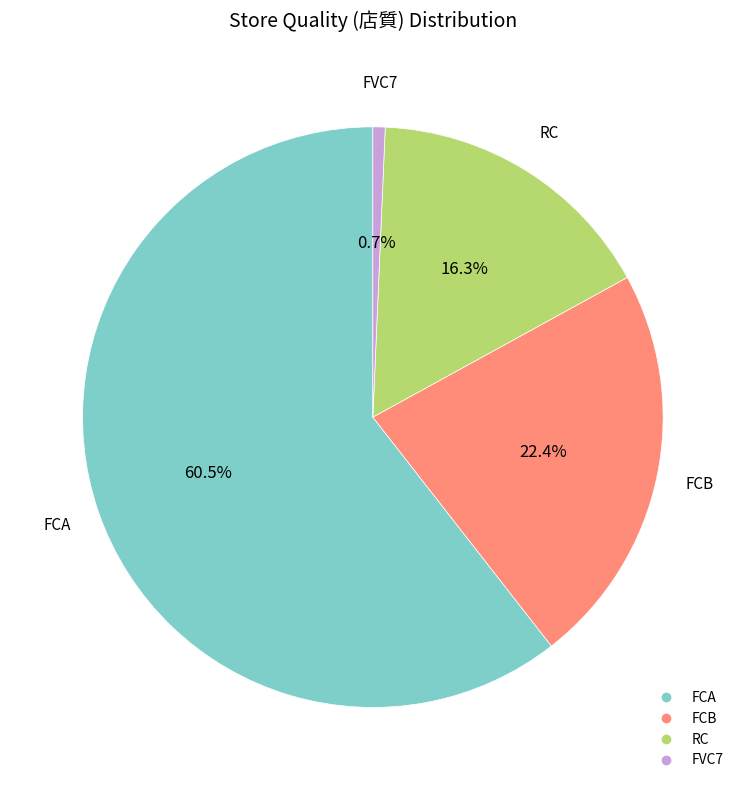

Does FCA represent more than half of the total?

Yes